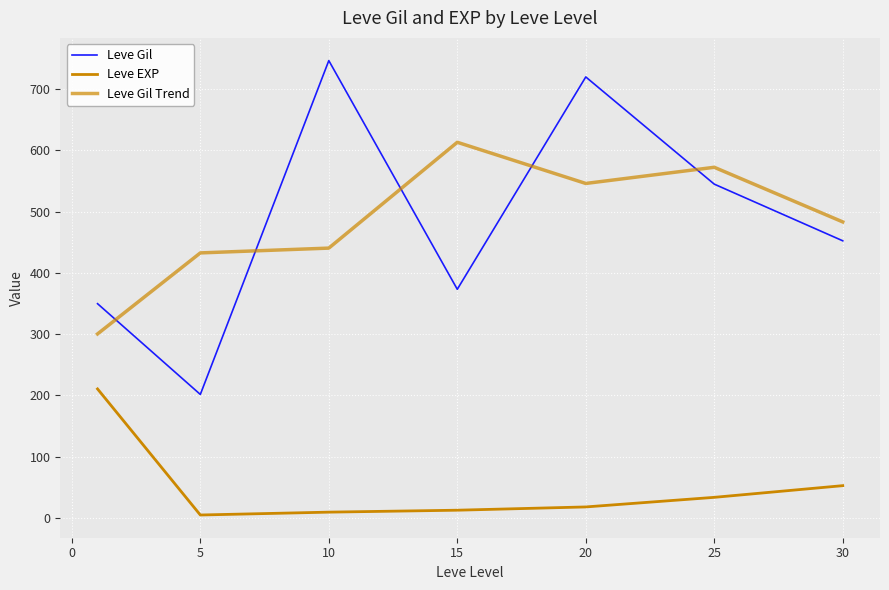

True or false: Leve Gil Trend and Leve Gil cross at least once.

True